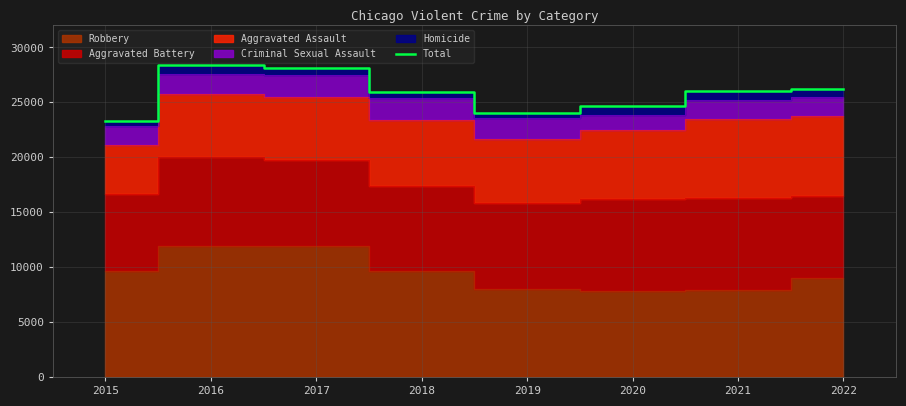

Rank the categories by value from lowest to highest.

2015, 2019, 2020, 2018, 2021, 2022, 2017, 2016